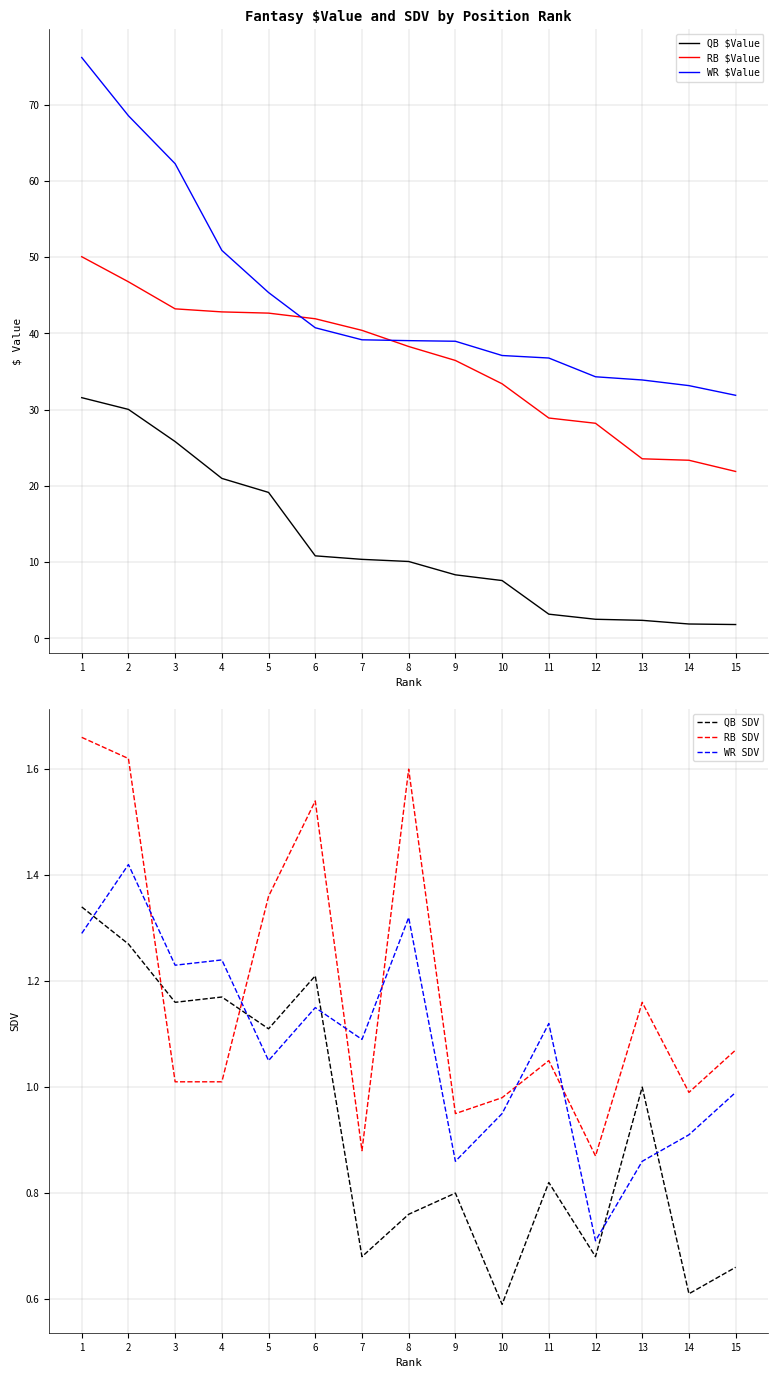

The QB SDV series shows 0.7 at 12. True or false?

True